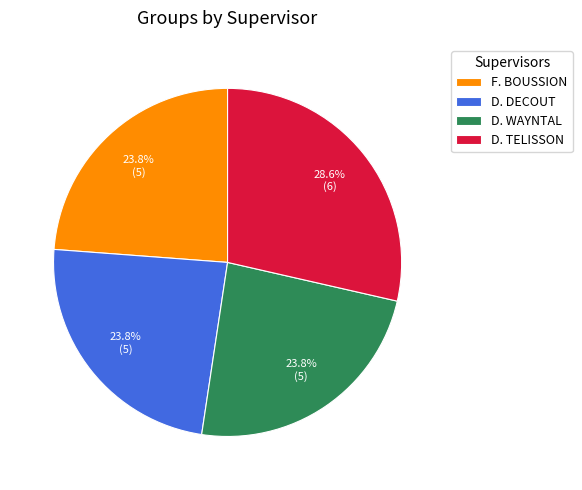

To the nearest percent, what percentage of the pie is D. DECOUT?

24%